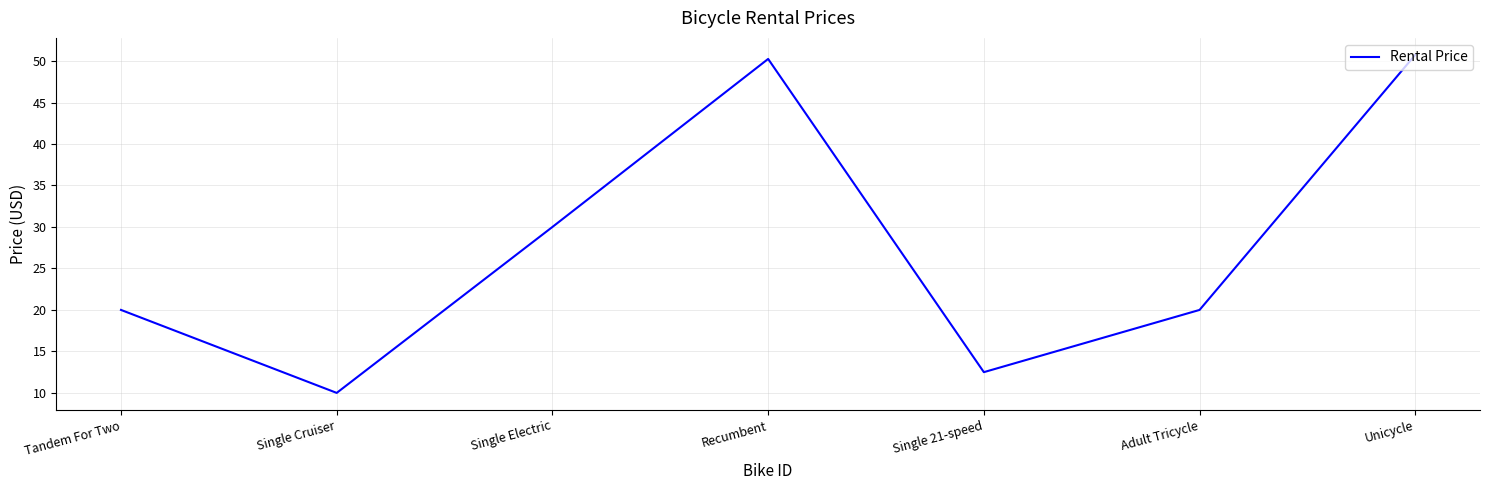

Which category has the highest value across all series?

Unicycle